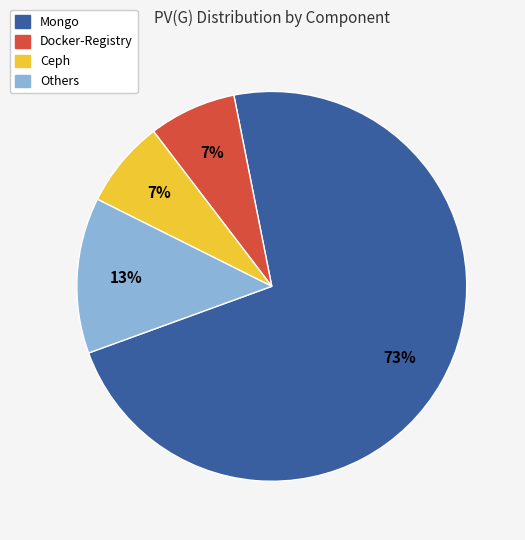

Is there a majority slice in this chart?

Yes